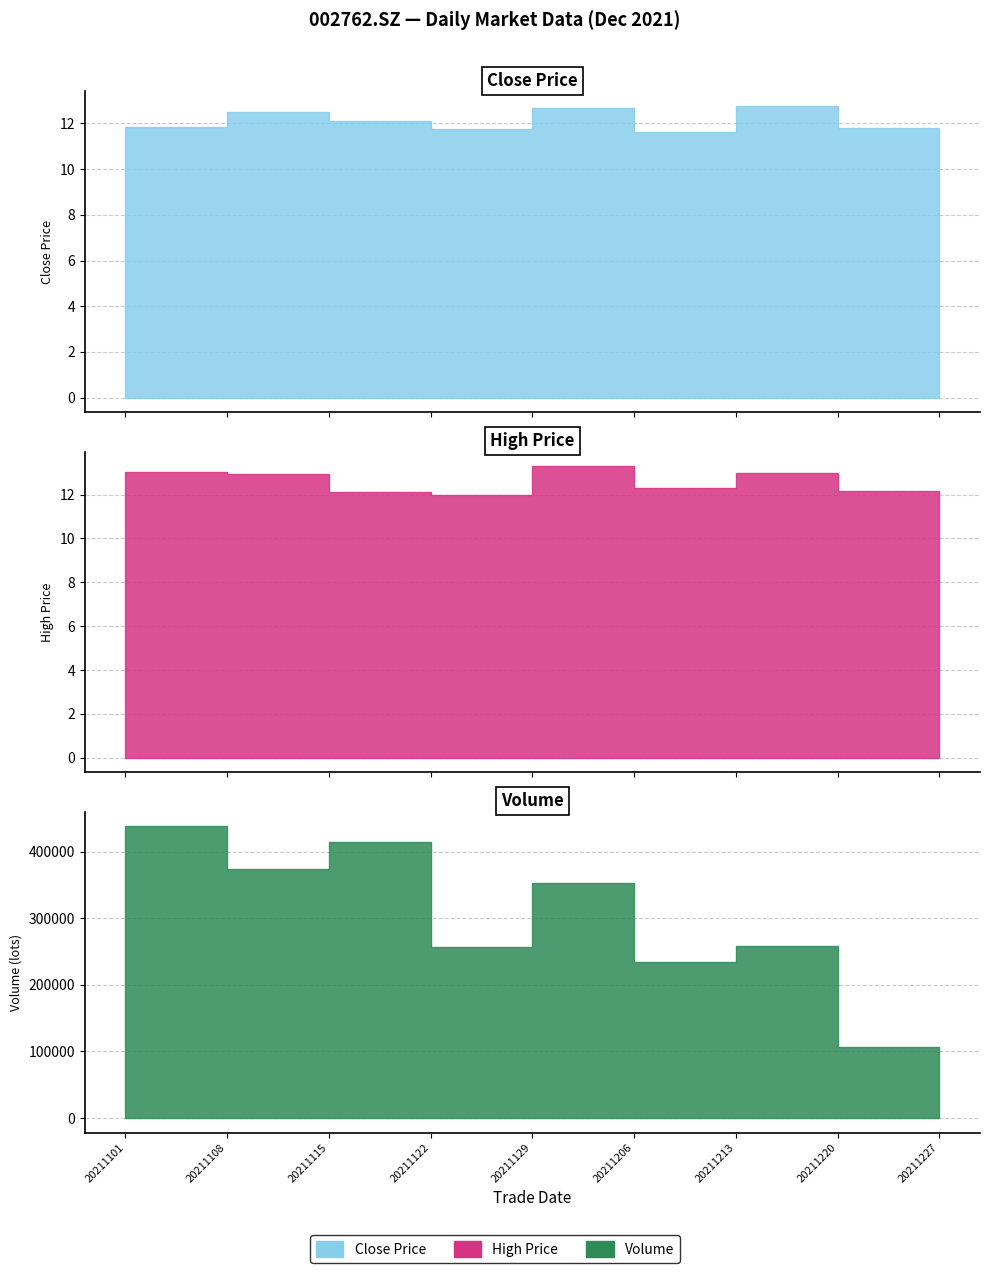

What are all the series names shown in the legend?

close, high, vol